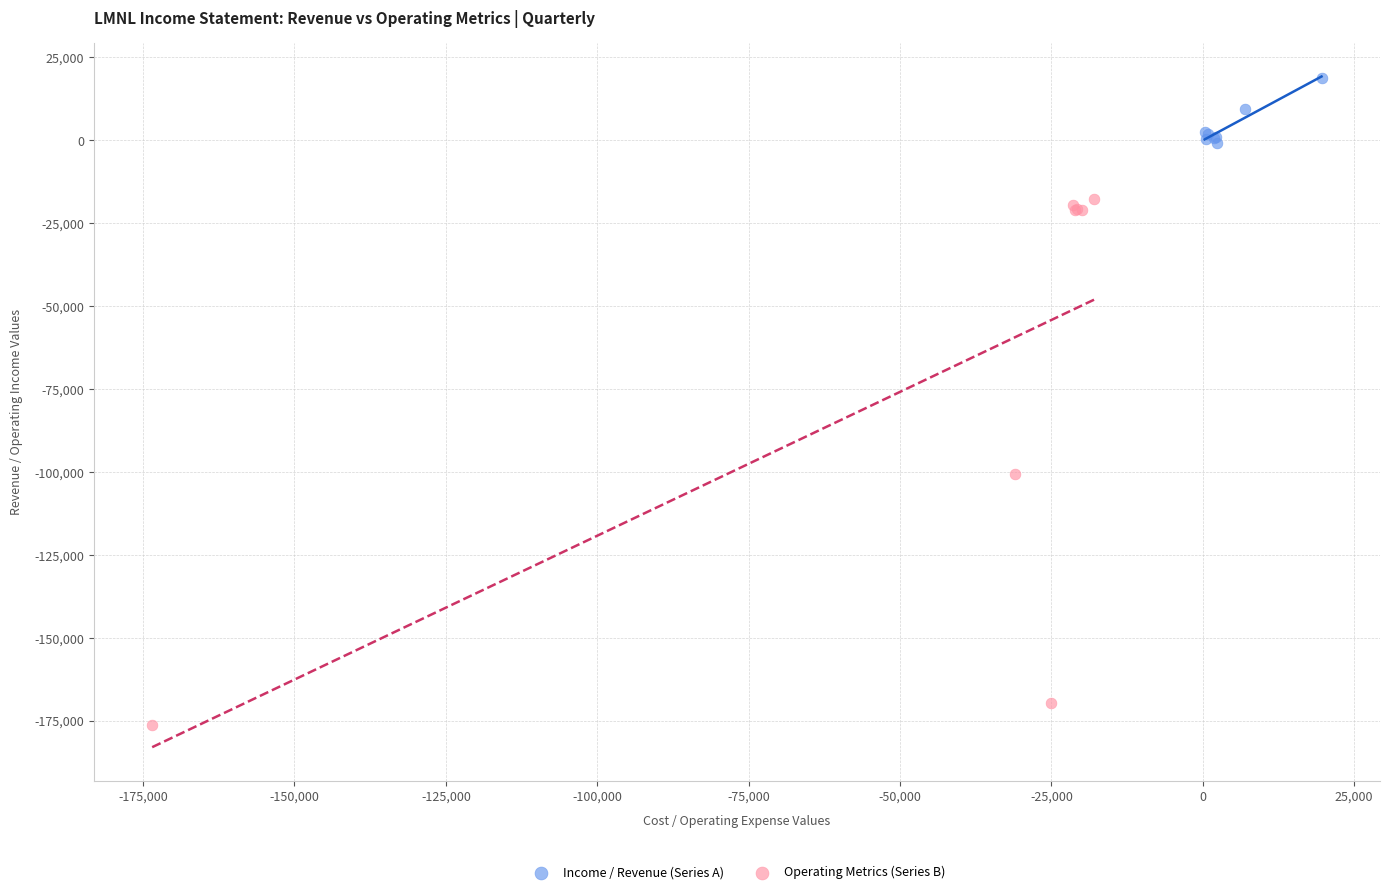

Which series contains the lowest Y value?

Operating Metrics (Series B)